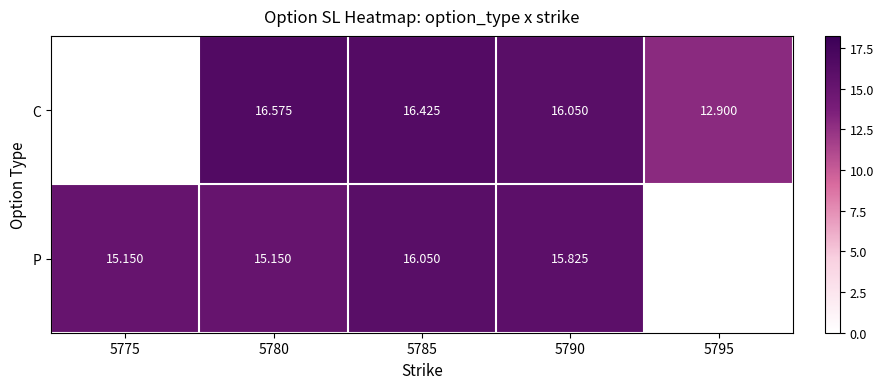

Is it true that P equals 21.1 at 5785?

False